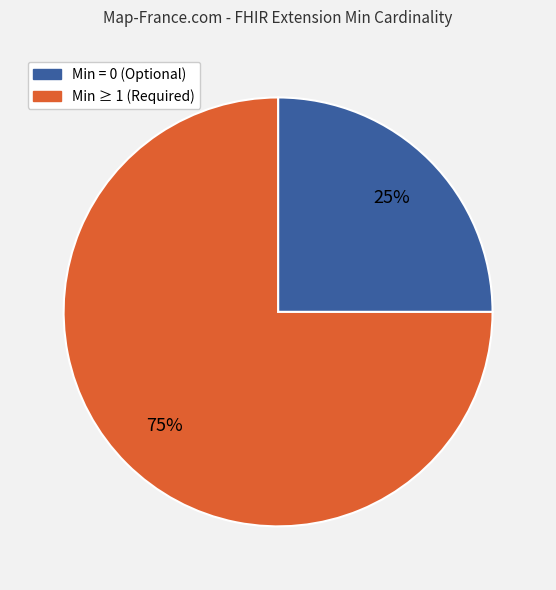

To the nearest percent, what is the combined percentage of Min = 0 (Optional) and Min ≥ 1 (Required)?

100%